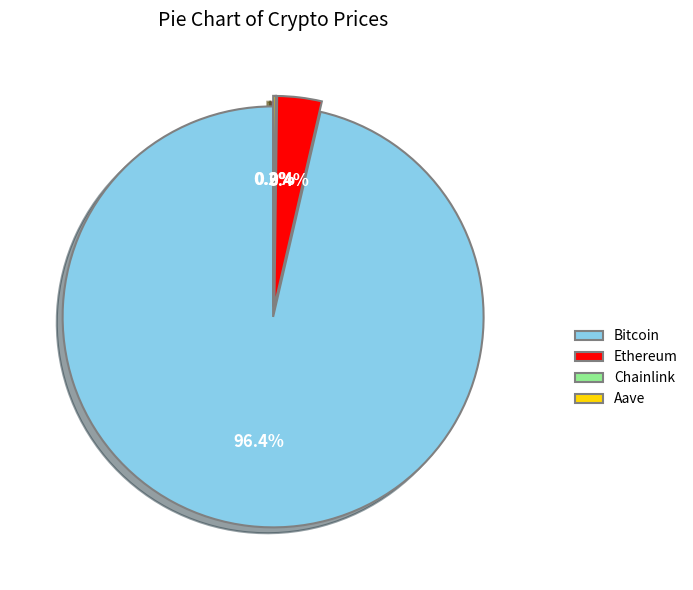

Which category has the biggest portion of the pie?

Bitcoin